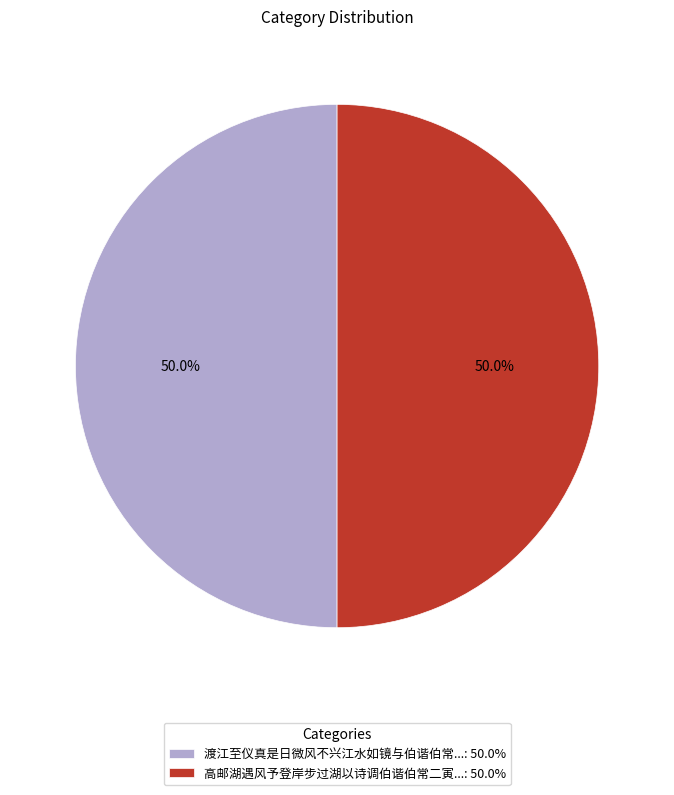

Is the sum of 渡江至仪真是日微风不兴江水如镜与伯谐伯常...: 50.0% and 高邮湖遇风予登岸步过湖以诗调伯谐伯常二寅...: 50.0% greater than half?

Yes